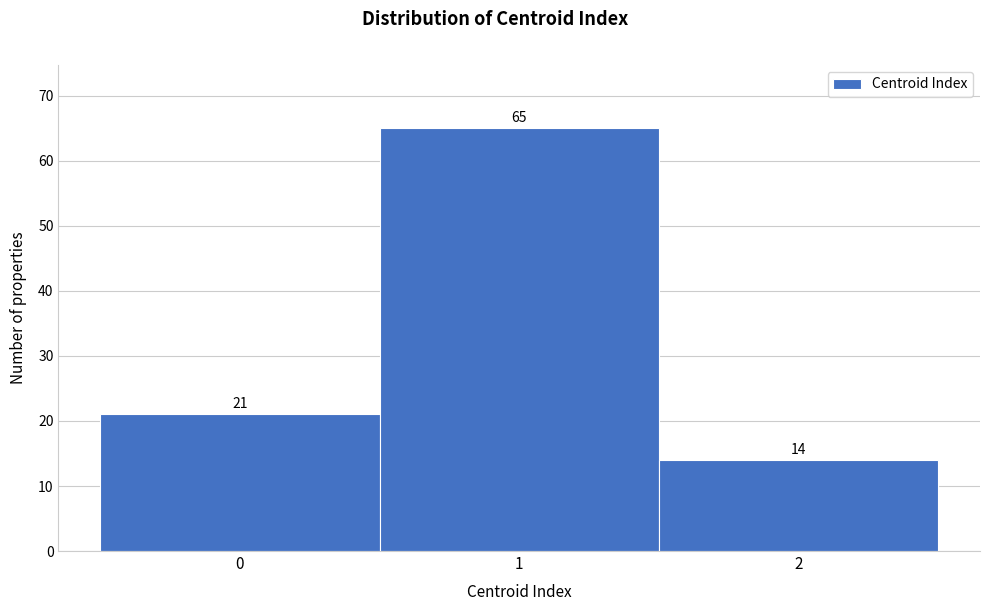

Reading left to right, list every bar in this chart as the range it spans on the x-axis followed by its height.

-0.5 to 0.5: 21
0.5 to 1.5: 65
1.5 to 2.5: 14